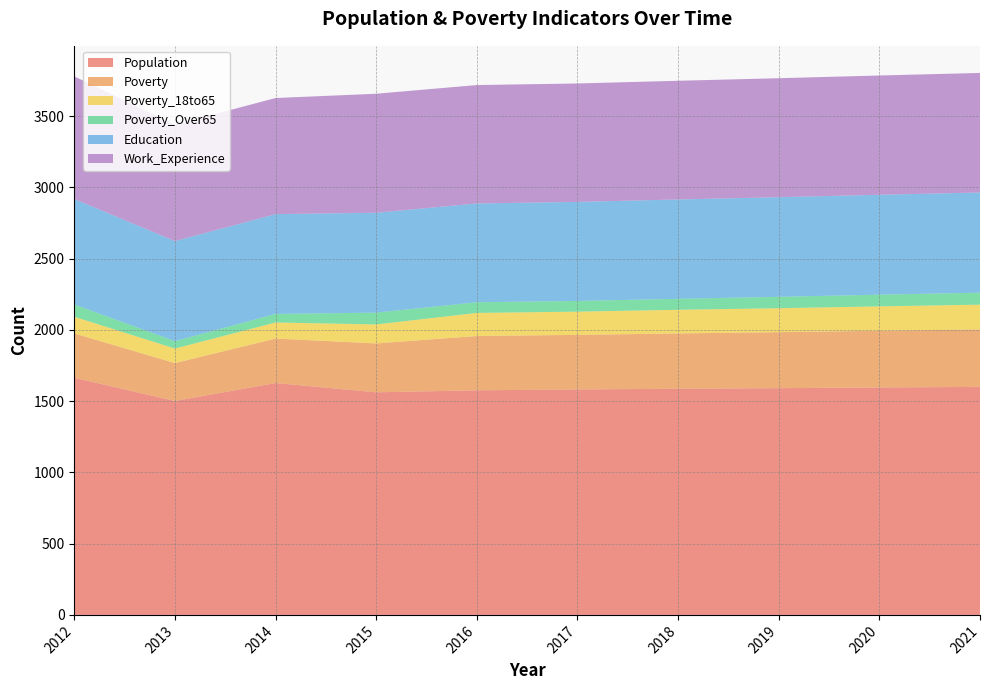

Reading left to right, transcribe all the data shown in this chart.

Population: 2012=1664	2013=1501	2014=1627	2015=1562	2016=1576	2017=1582	2018=1587	2019=1591	2020=1596	2021=1600
Poverty: 2012=311	2013=266	2014=312	2015=343	2016=381	2017=383	2018=388	2019=393	2020=398	2021=403
Poverty_18to65: 2012=117	2013=102	2014=113	2015=133	2016=162	2017=163	2018=166	2019=168	2020=171	2021=174
Poverty_Over65: 2012=86	2013=52	2014=60	2015=83	2016=75	2017=75	2018=77	2019=80	2020=82	2021=84
Education: 2012=740	2013=702	2014=700	2015=701	2016=693	2017=695	2018=697	2019=699	2020=701	2021=703
Work_Experience: 2012=861	2013=817	2014=815	2015=835	2016=831	2017=831	2018=833	2019=835	2020=837	2021=839